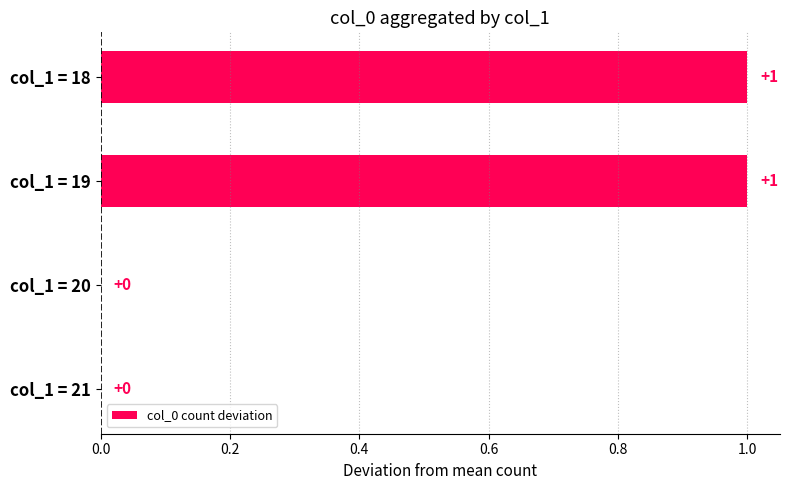

Reading top to bottom, list all the values displayed in this chart.

col_1 = 18=1	col_1 = 19=1	col_1 = 20=0	col_1 = 21=0